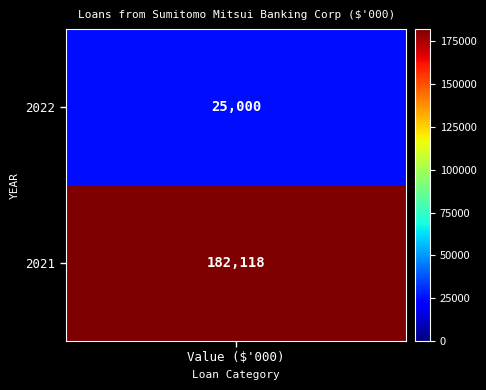

What is the average value?

103559